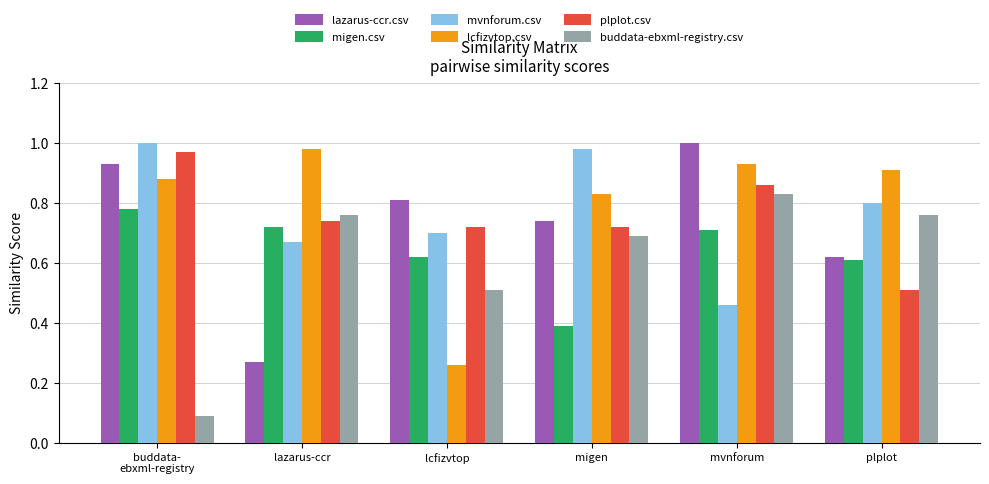

Count the number of categories in the chart.

6